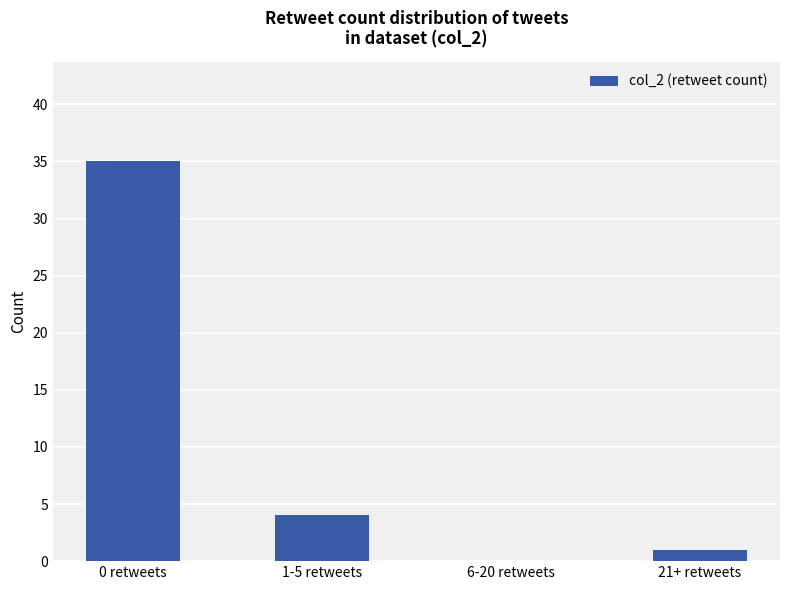

Which label corresponds to the largest value in the chart?

0 retweets